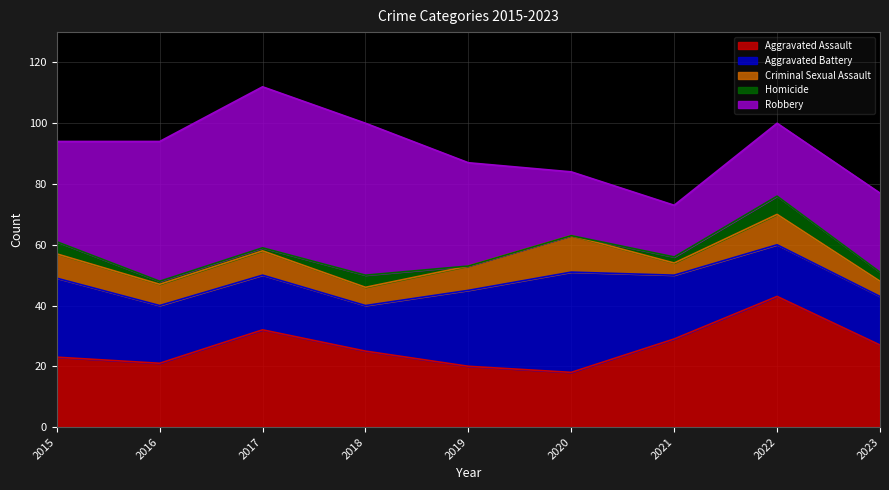

At which category does Aggravated Assault reach its first local valley?

2016